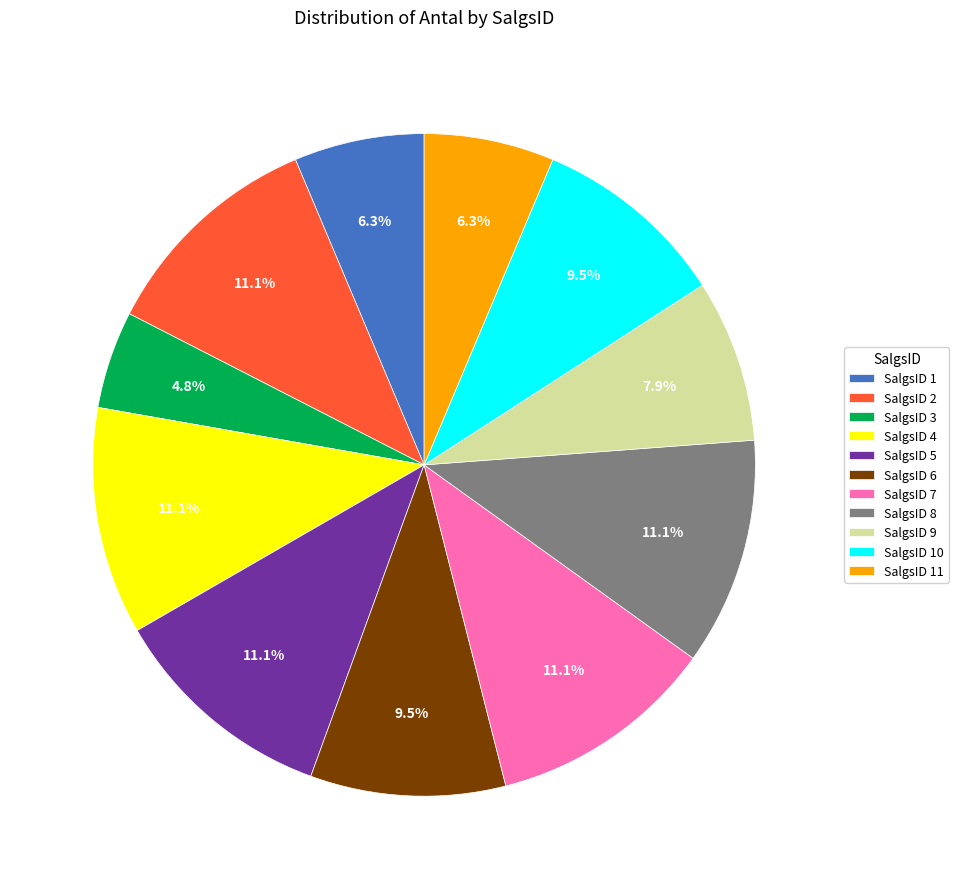

Combined, do SalgsID 9 and SalgsID 10 account for over 50%?

No